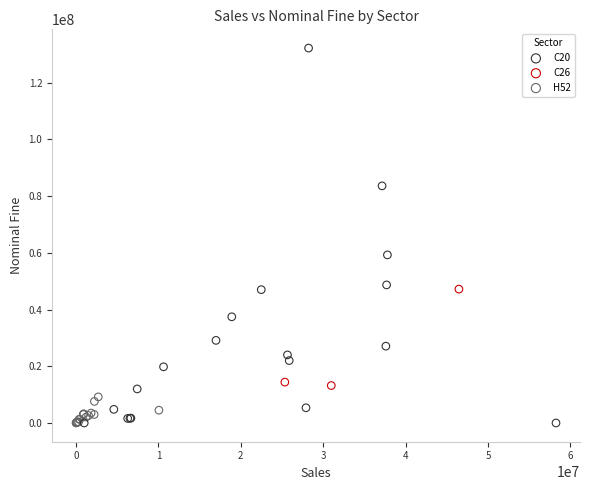

Which series has the widest spread of Y values?

C20